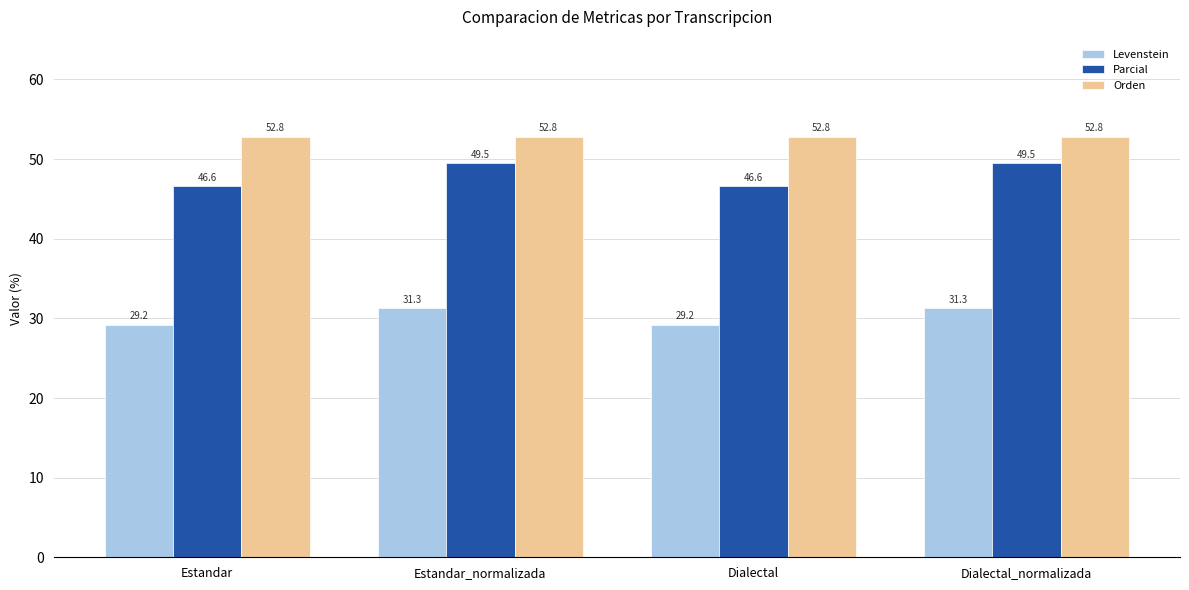

Reading left to right, transcribe all the data shown in this chart.

Levenstein: Estandar=29.2	Estandar_normalizada=31.3	Dialectal=29.2	Dialectal_normalizada=31.3
Parcial: Estandar=46.6	Estandar_normalizada=49.5	Dialectal=46.6	Dialectal_normalizada=49.5
Orden: Estandar=52.8	Estandar_normalizada=52.8	Dialectal=52.8	Dialectal_normalizada=52.8